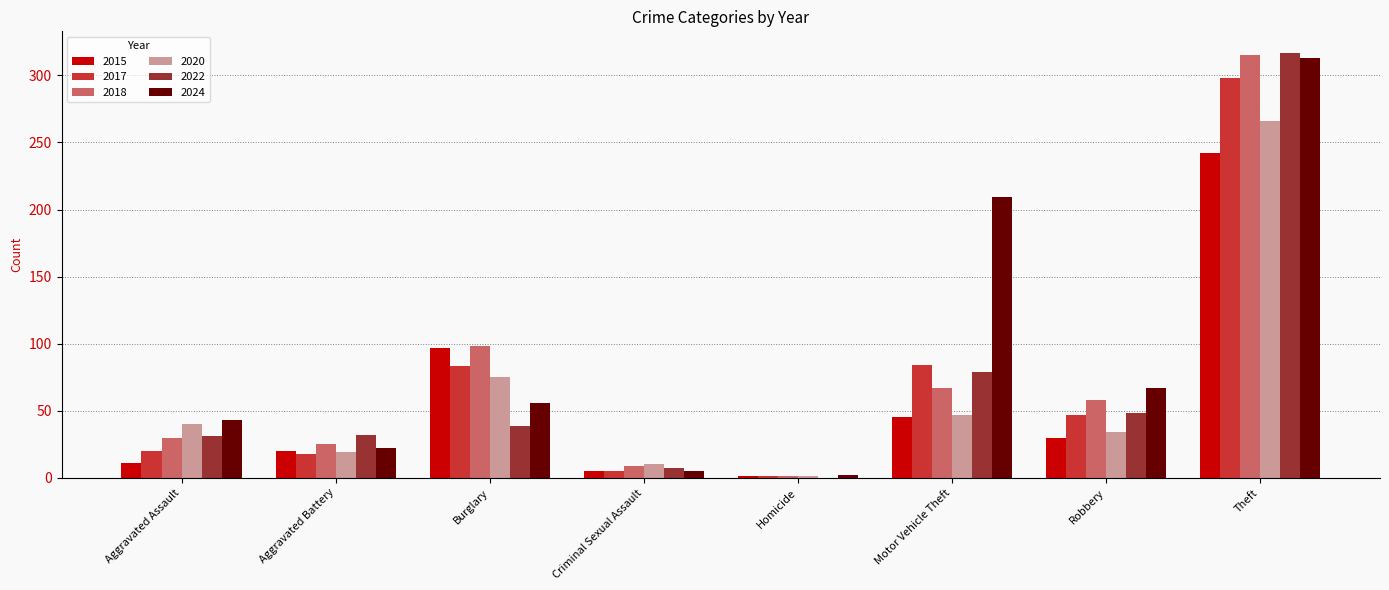

How many categories are shown in the chart?

8